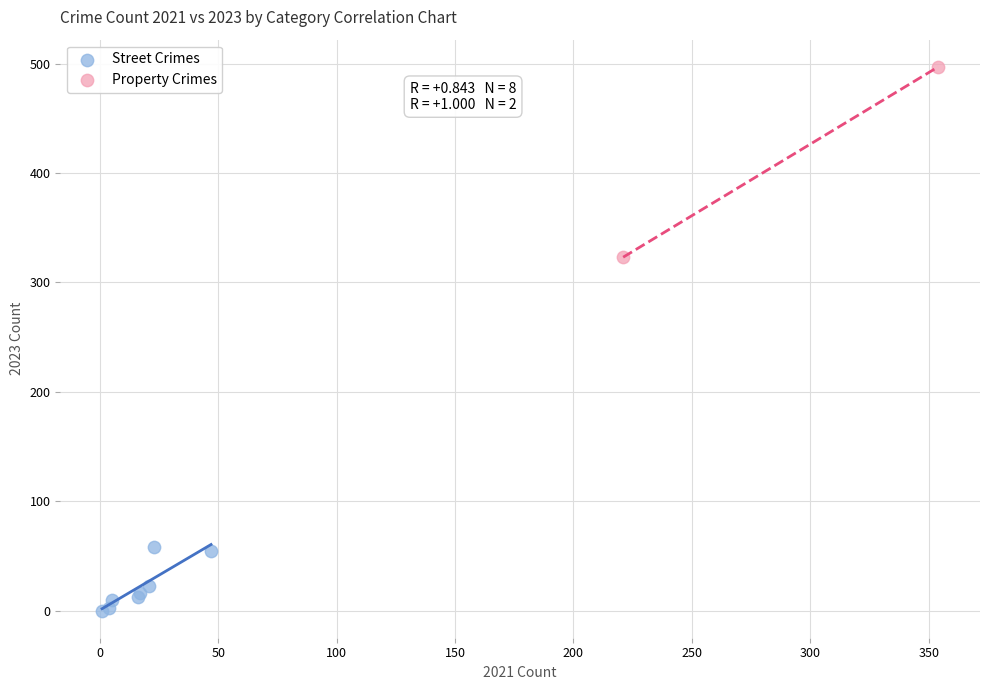

Which series contains the lowest Y value?

Street Crimes